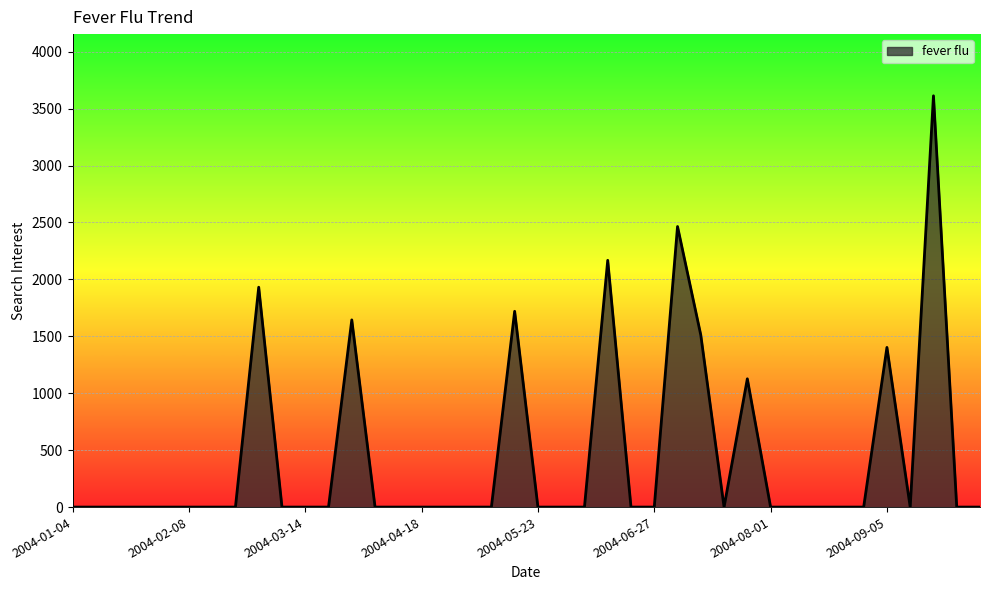

What is the maximum value shown in the chart?

3612.4